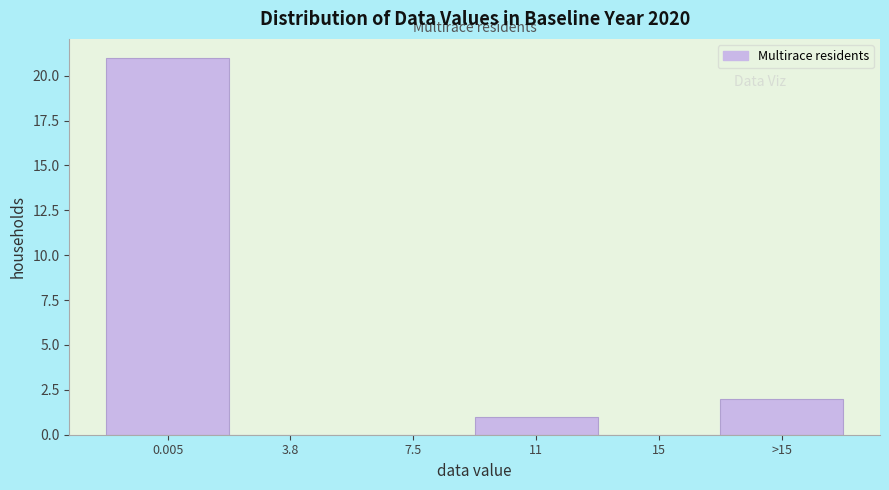

Reading left to right, extract all data points from this chart.

0.005=21	3.8=0	7.5=0	11=1	15=0	>15=2